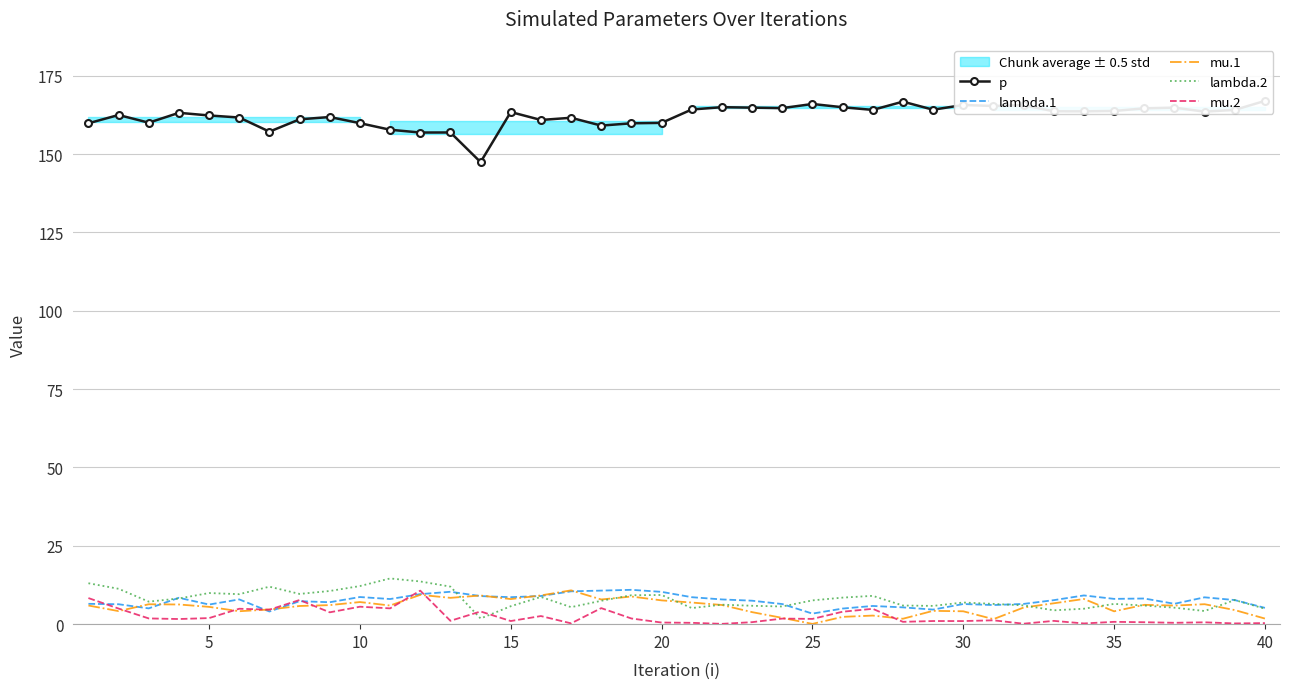

Which series ends up on top after the final intersection of mu.2 and lambda.2?

lambda.2